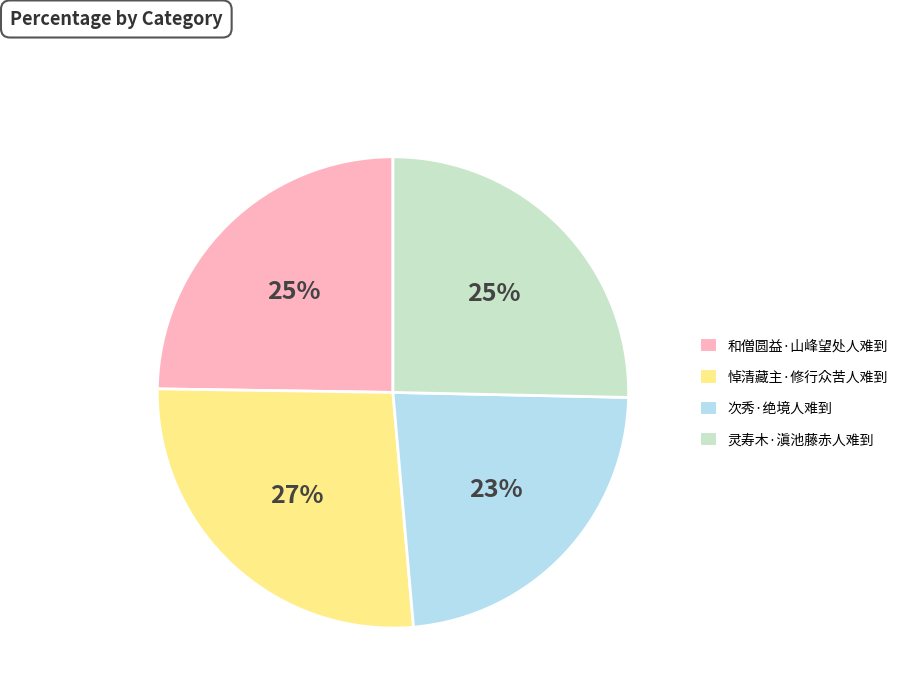

What is the largest slice in the pie chart?

悼清藏主·修行众苦人难到